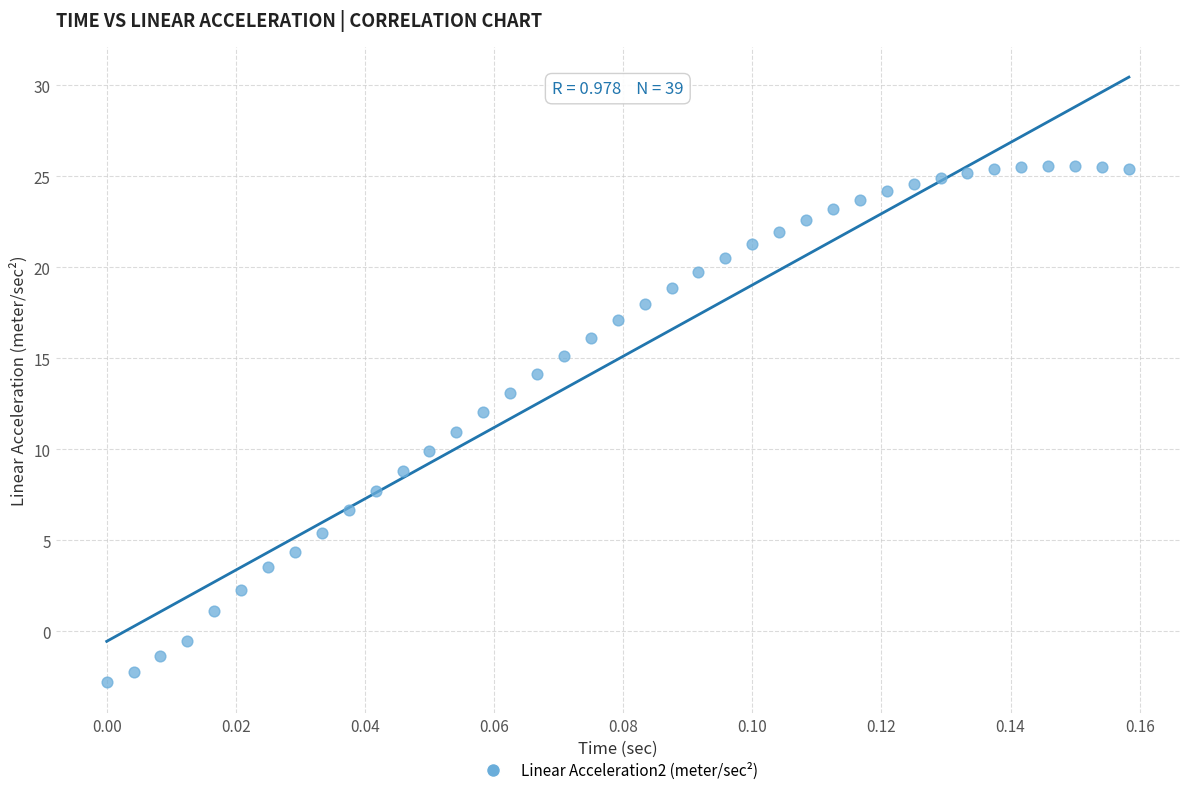

What is the range of Y values (max minus min)?

28.4